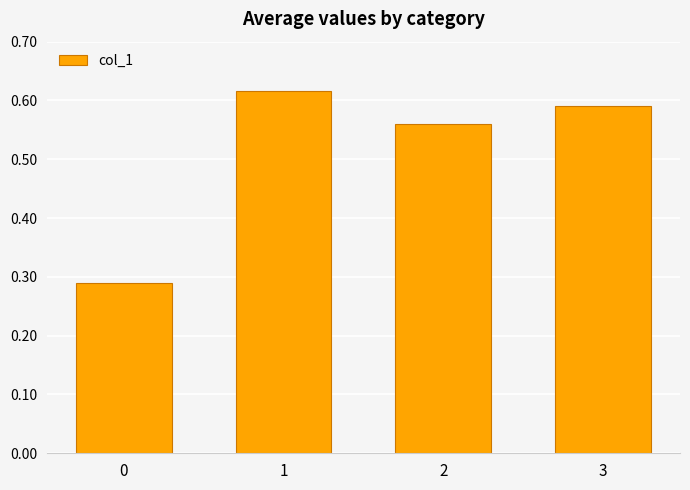

Which has a higher value, 3 or 0?

3